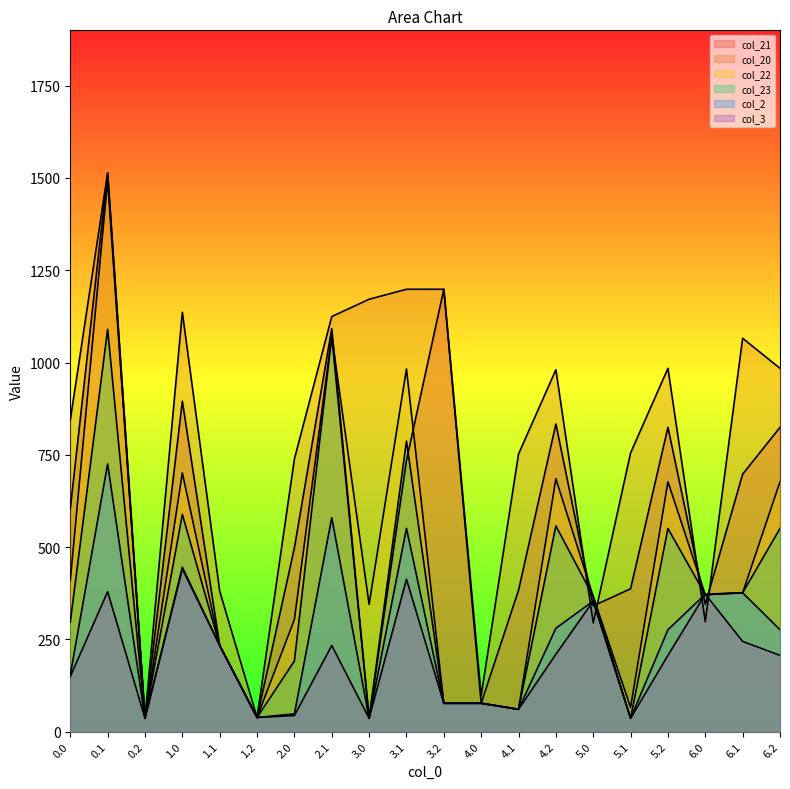

What is the difference between the highest and lowest values at 3.1?

785.8